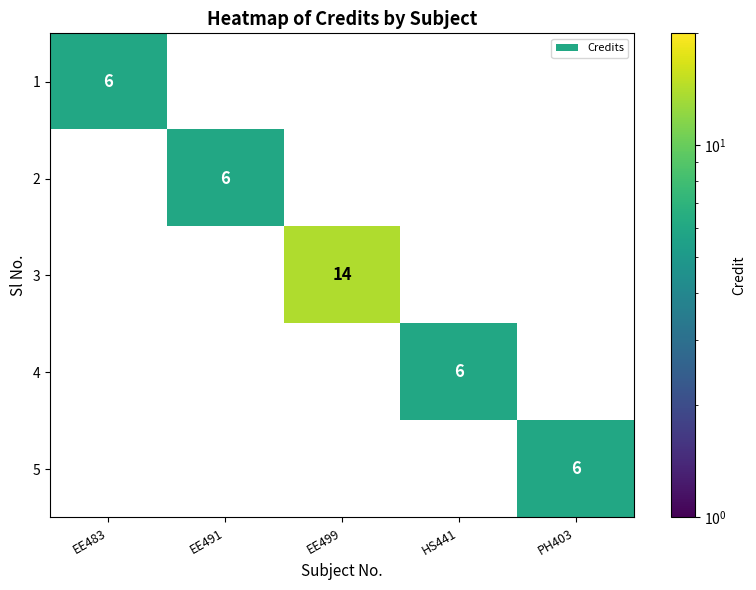

Which series has the widest spread of values?

3